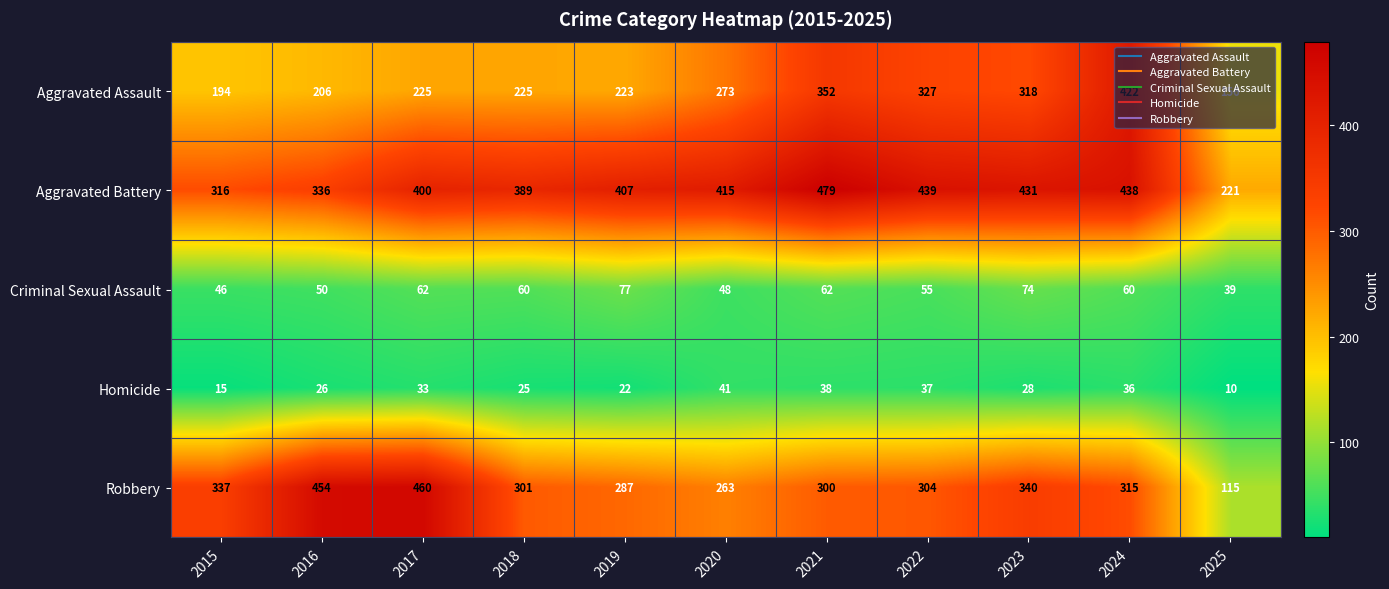

What is the minimum value shown in the chart?

10